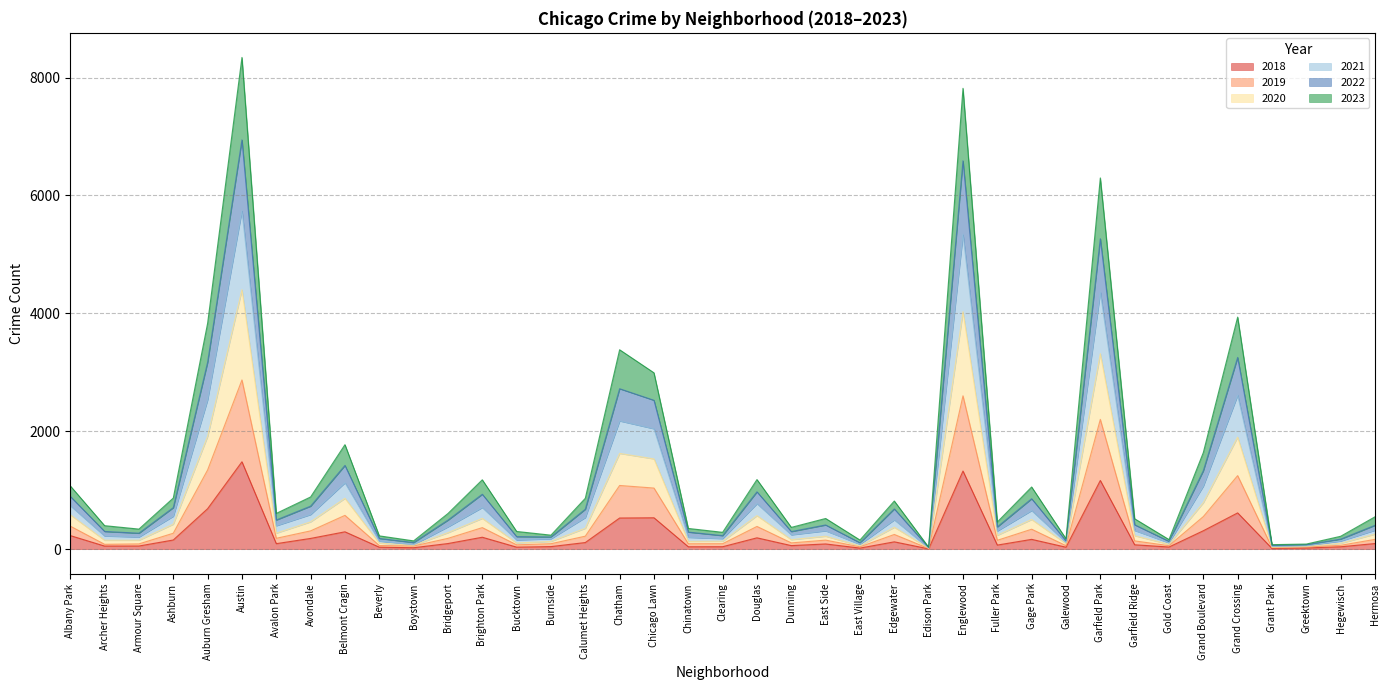

What is the highest value of the 2018 series?

1482